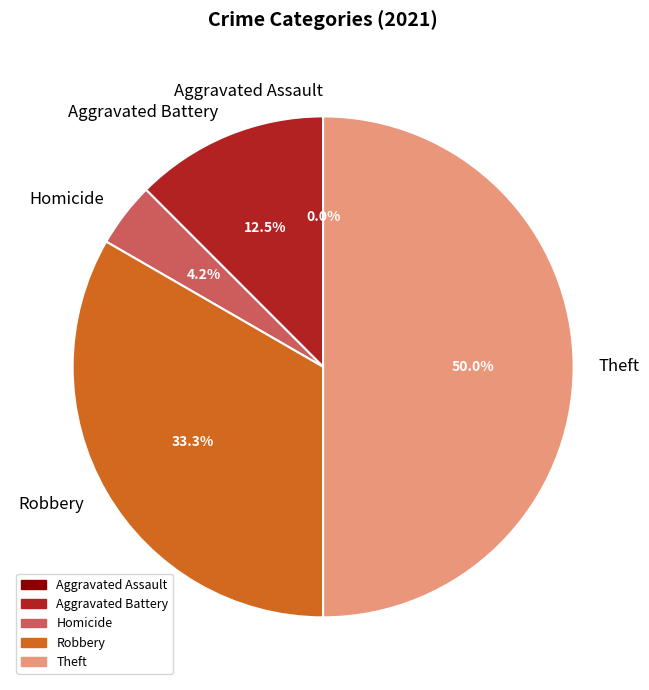

Which slice is the smallest?

Aggravated Assault